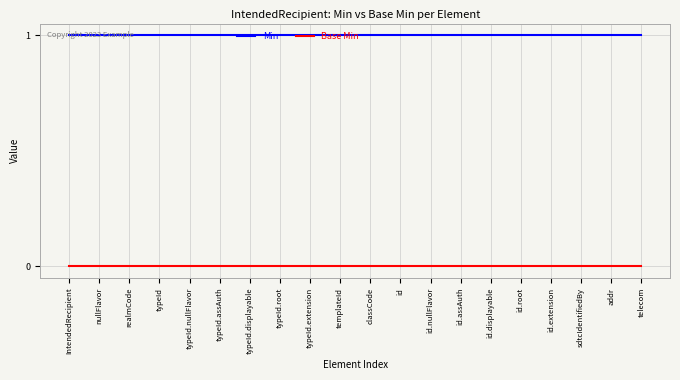

What is the maximum value shown in the chart?

1